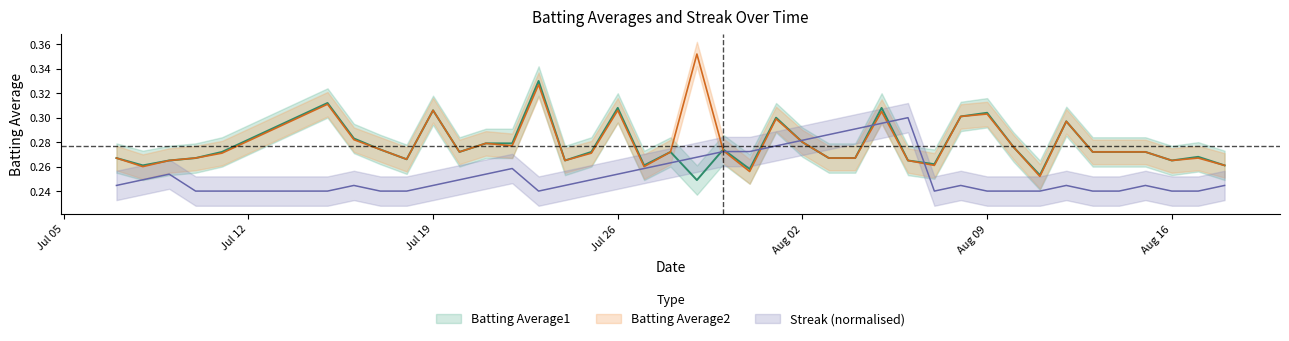

Which series has the largest total across all categories?

Batting Average2